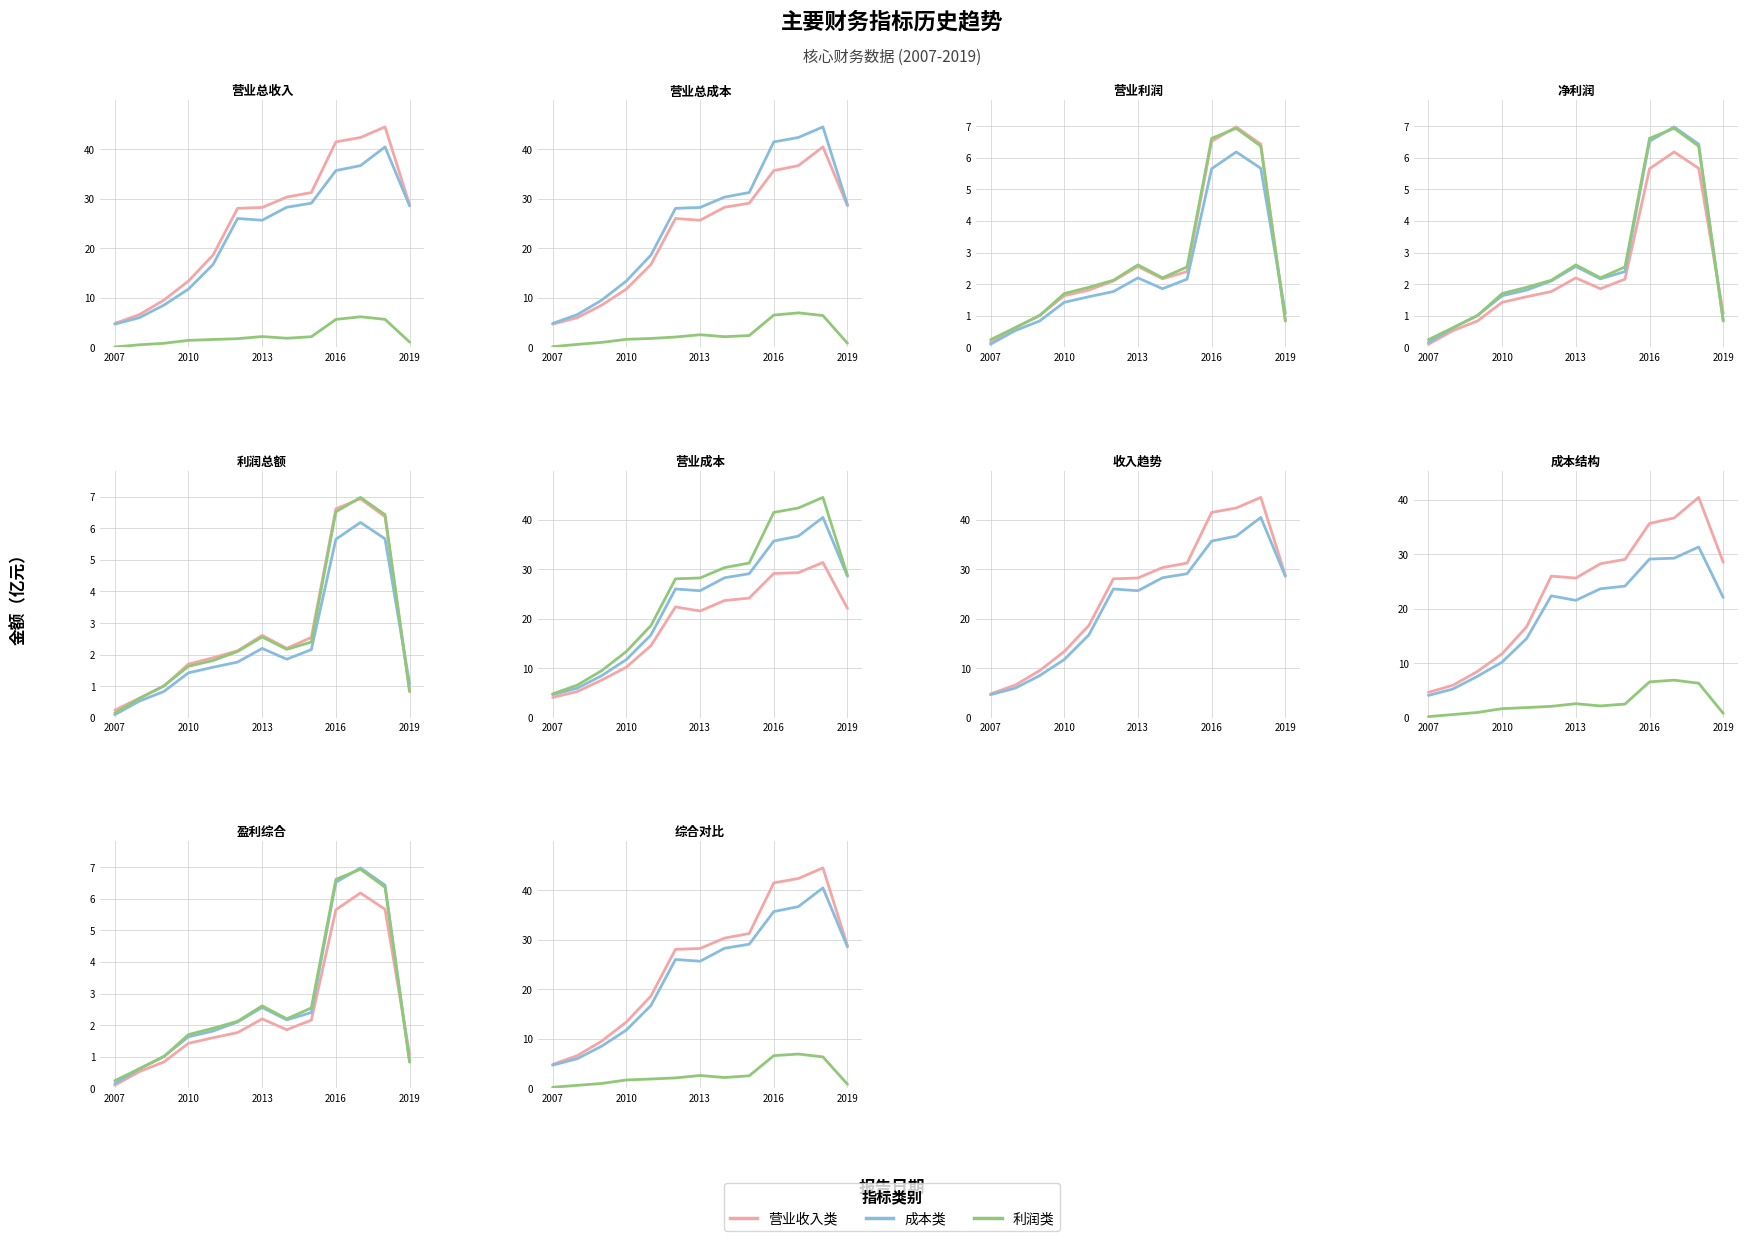

What is the greatest value displayed?

44.5